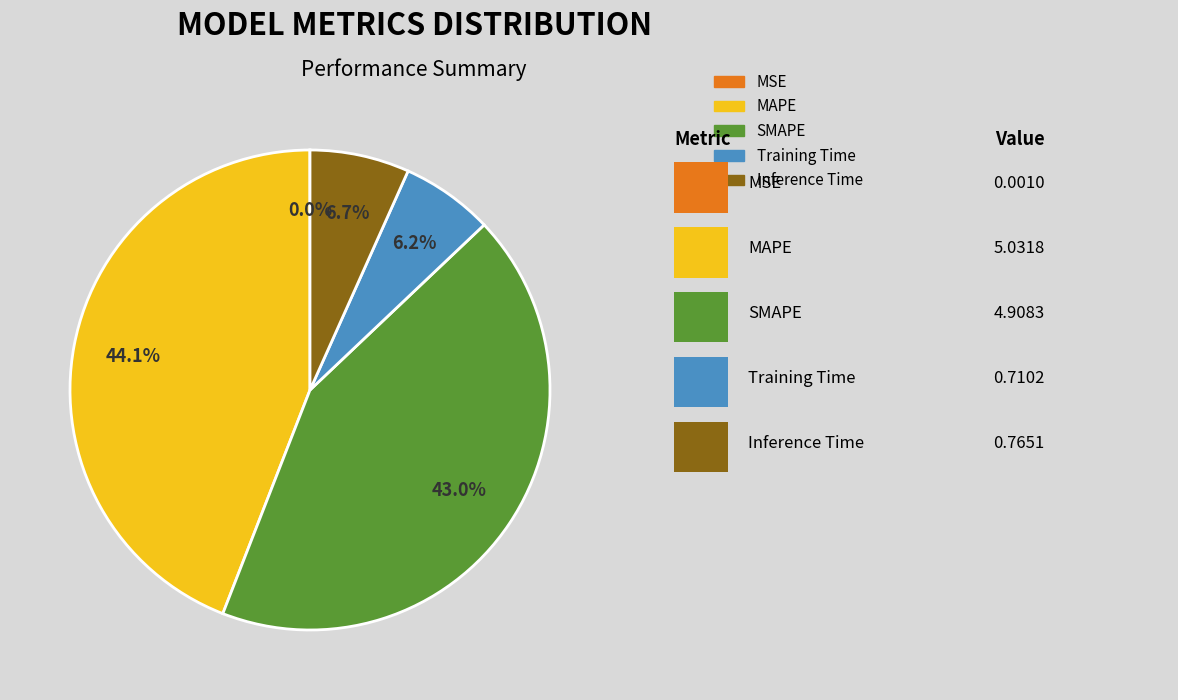

Which slice is the largest?

MAPE